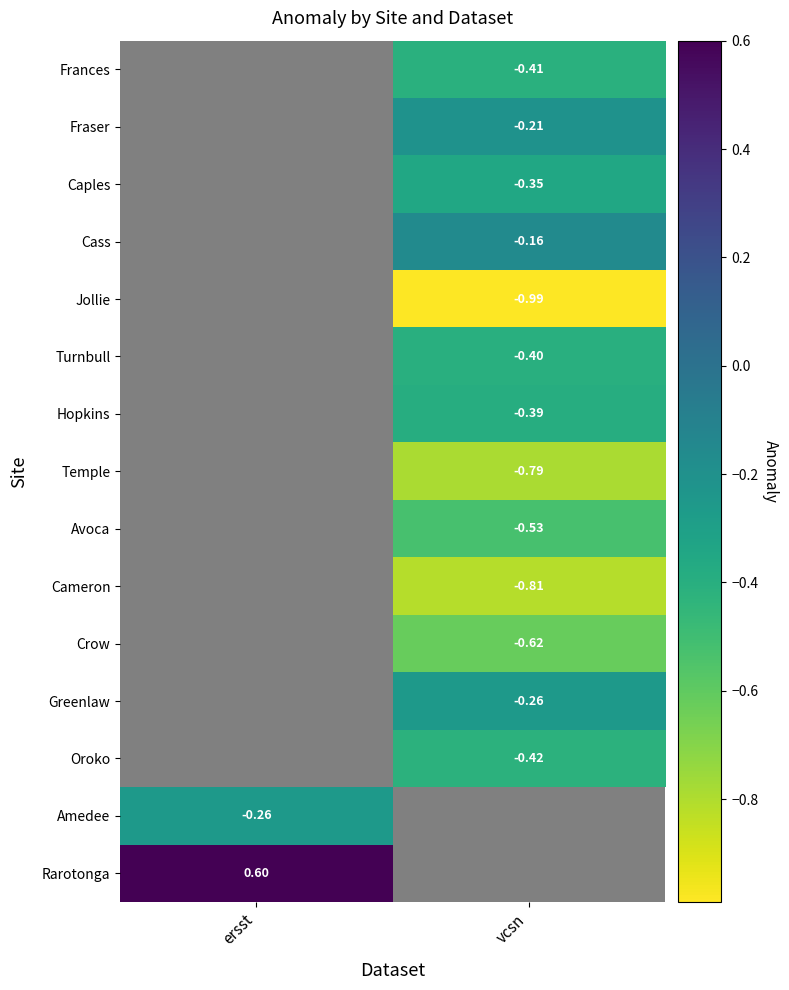

Is it true that Caples equals -0.1 at vcsn?

False